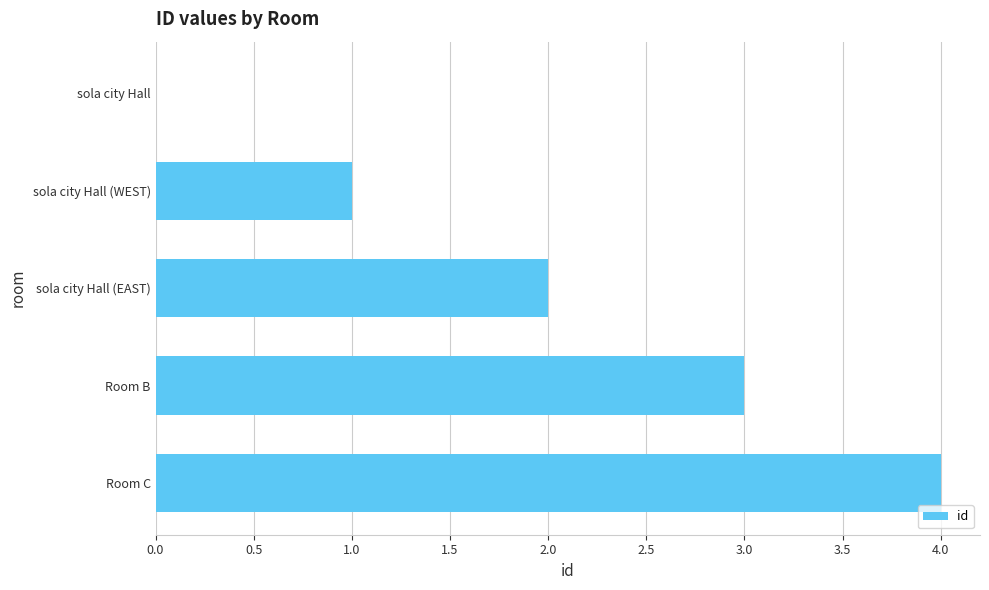

What is the sum of the values at Room C and Room B?

7